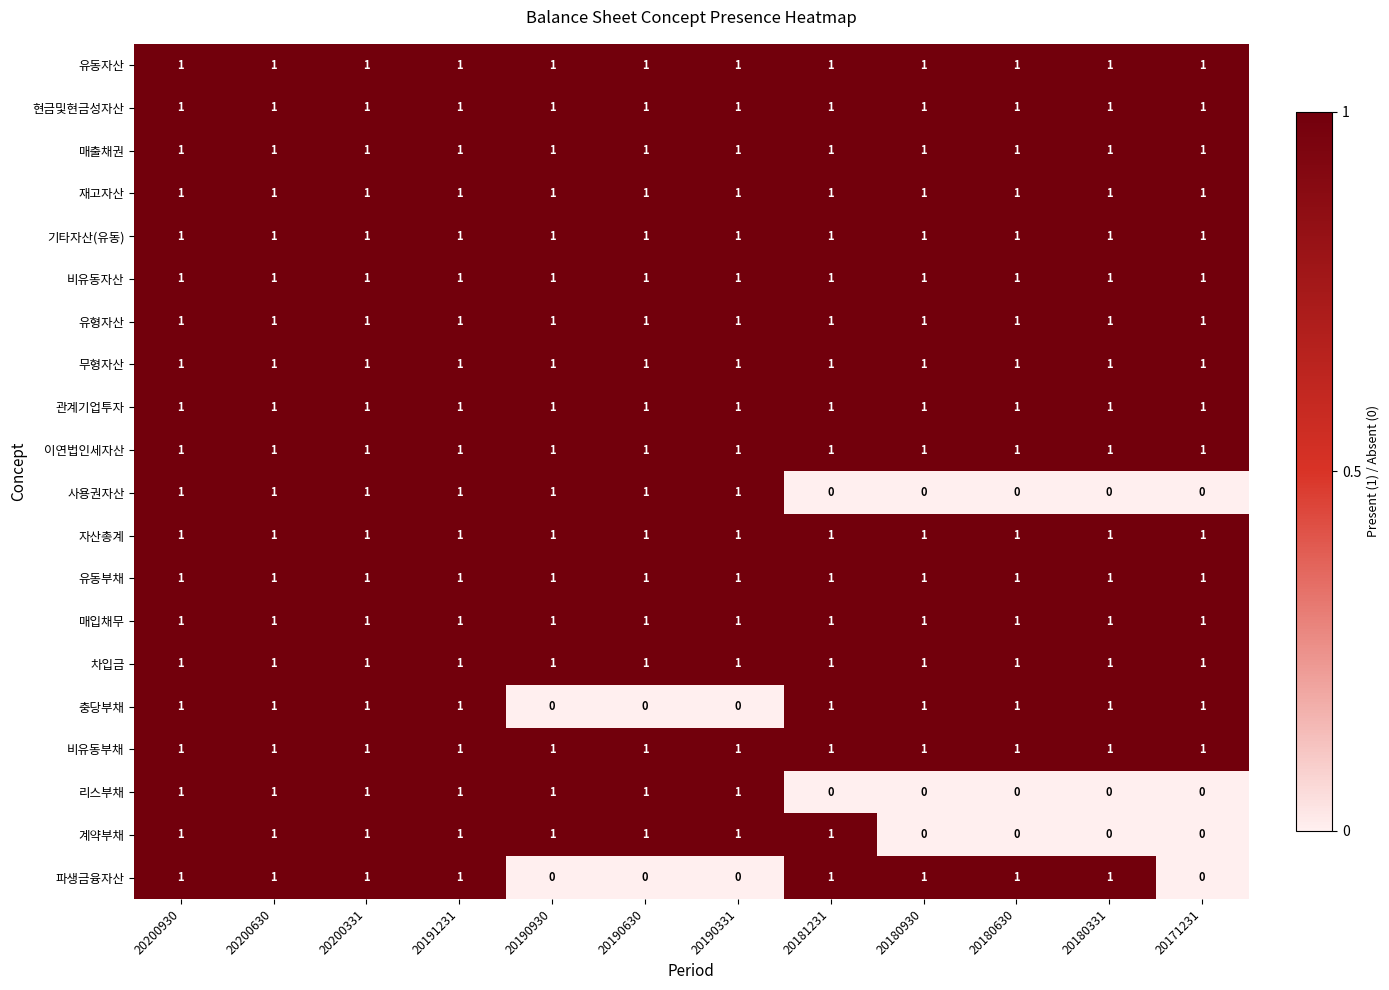

What is the sum of all 자산총계 values?

12